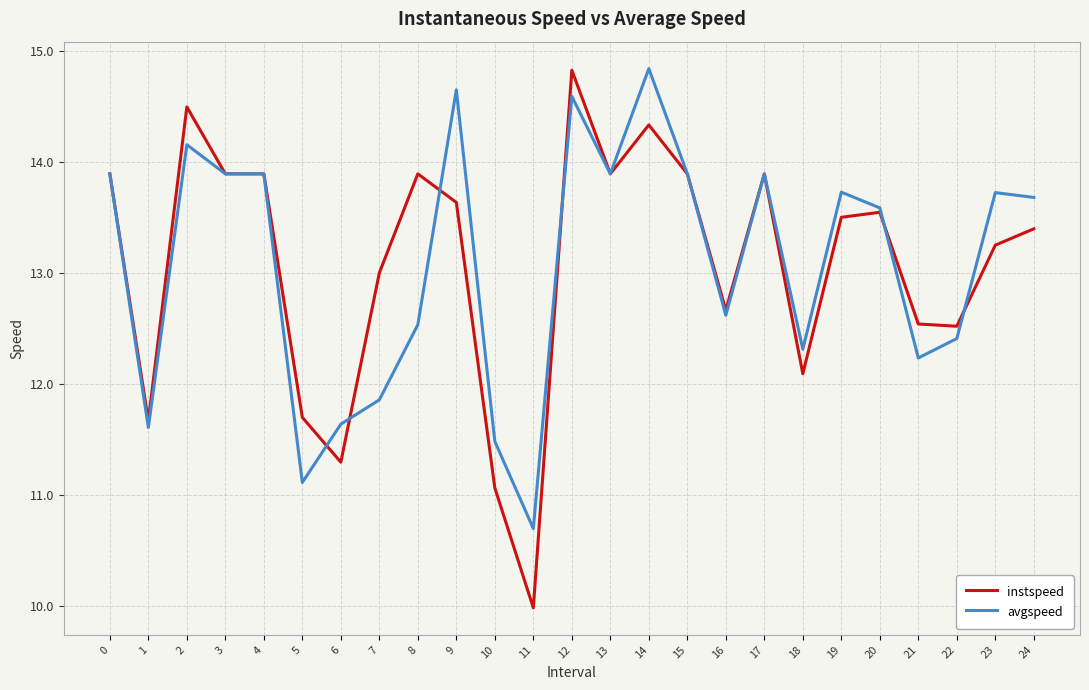

Which series changed the most between 11 and 12?

instspeed